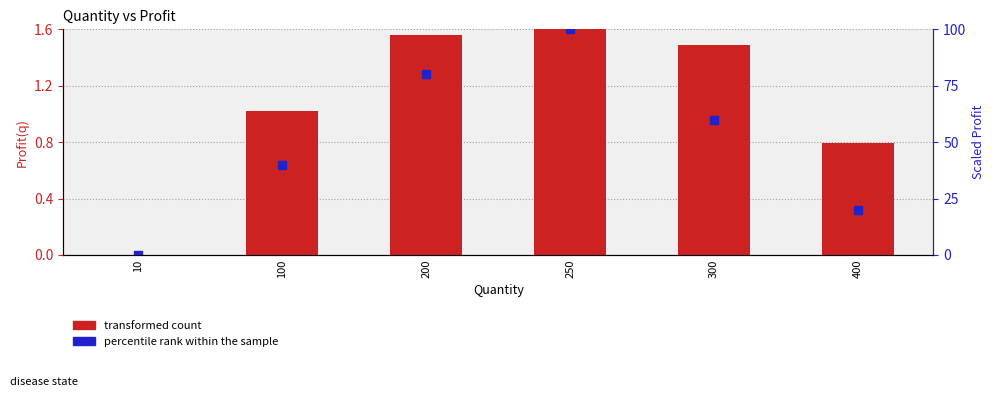

Which series contains the lowest Y value?

transformed count